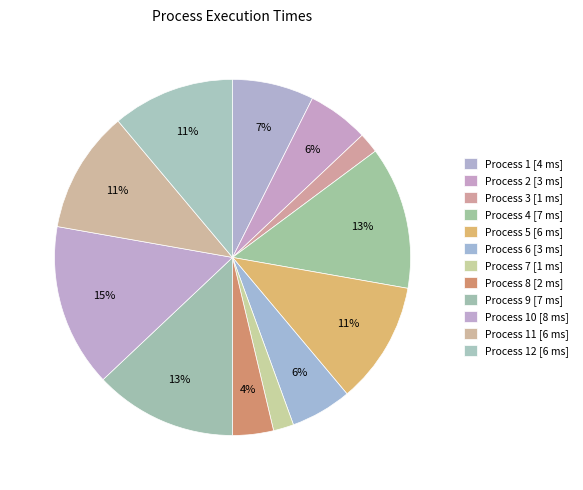

Count the number of slices in the pie.

12